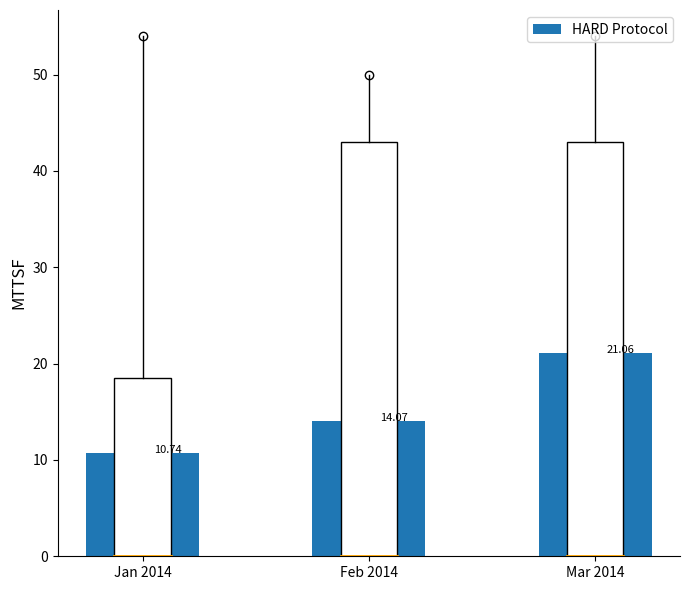

Which has a higher value, Feb 2014 or Mar 2014?

Mar 2014